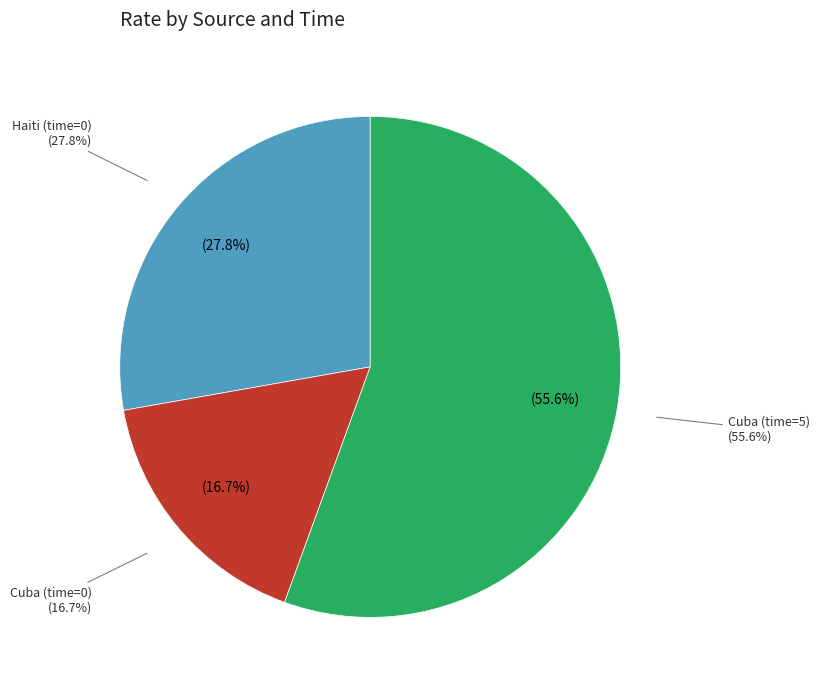

What percentage is the Cuba (time=0) slice, to the nearest percent?

17%